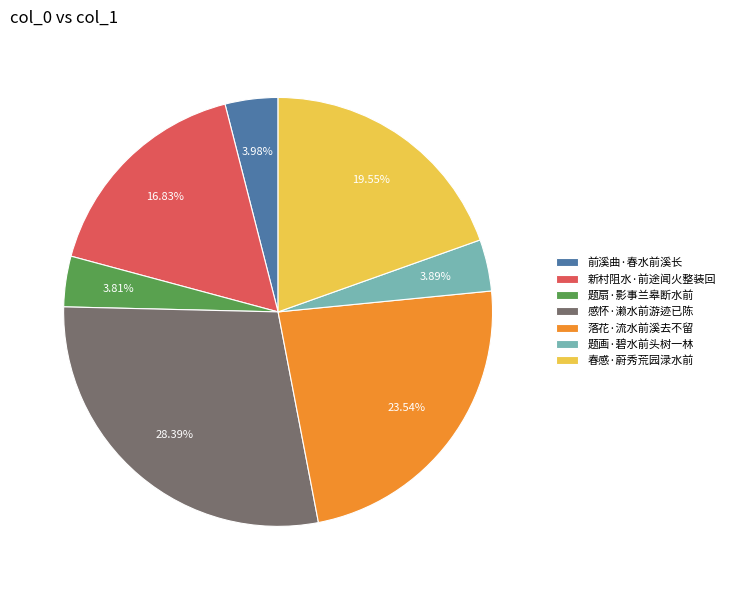

To the nearest percent, what portion does 落花·流水前溪去不留 represent?

24%